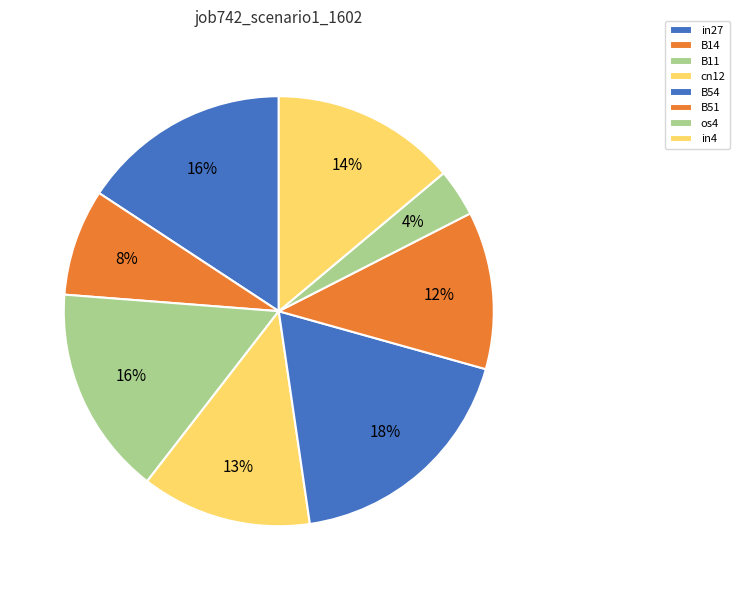

How many slices are in this pie chart?

8